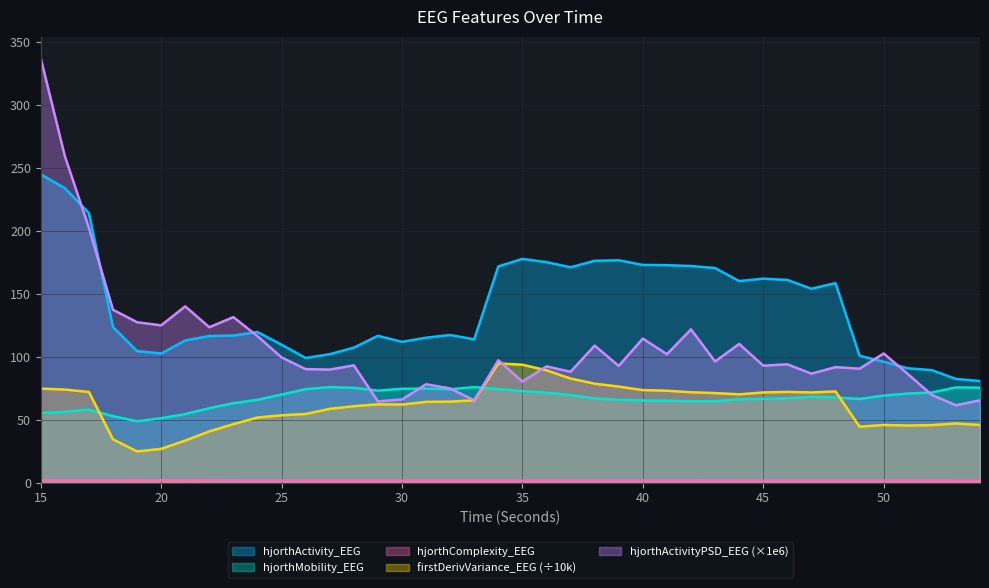

At which category does hjorthActivityPSD_EEG reach its first local peak?

21